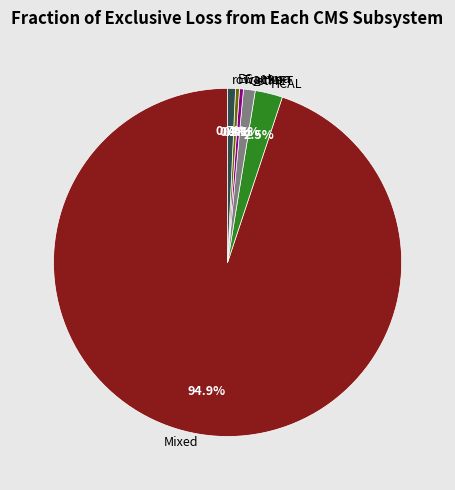

Combined, what portion of the pie is row_19 and EGamma?

1.1%